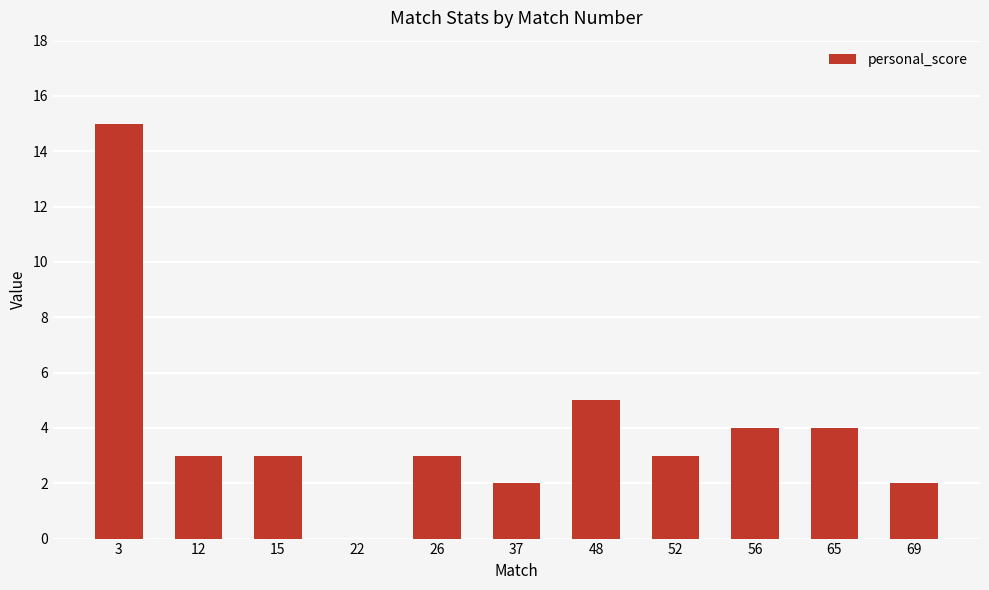

Which has a higher value, 22 or 52?

52